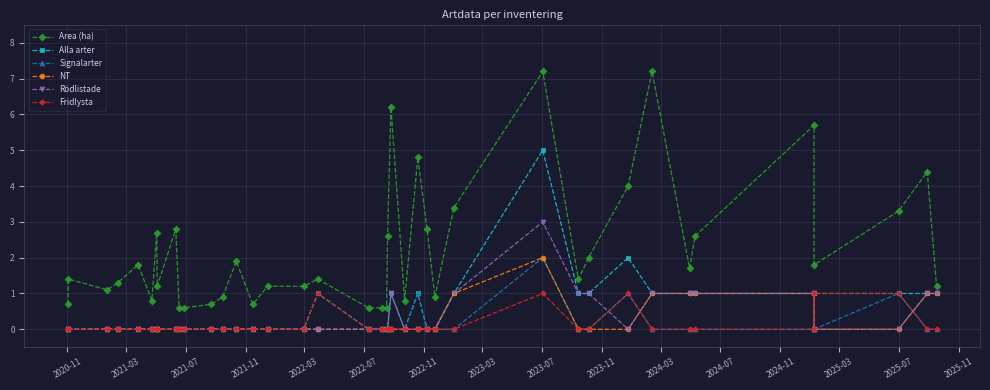

Which series has the largest total across all categories?

Area (ha)